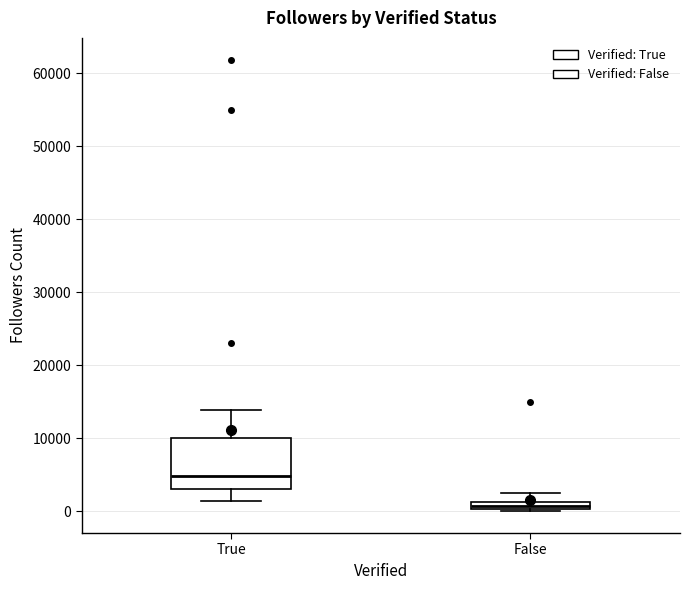

Where is the lower edge of the box for False on the y-axis? The values are not printed on the chart, so give them approximately, as read against the axis.

0